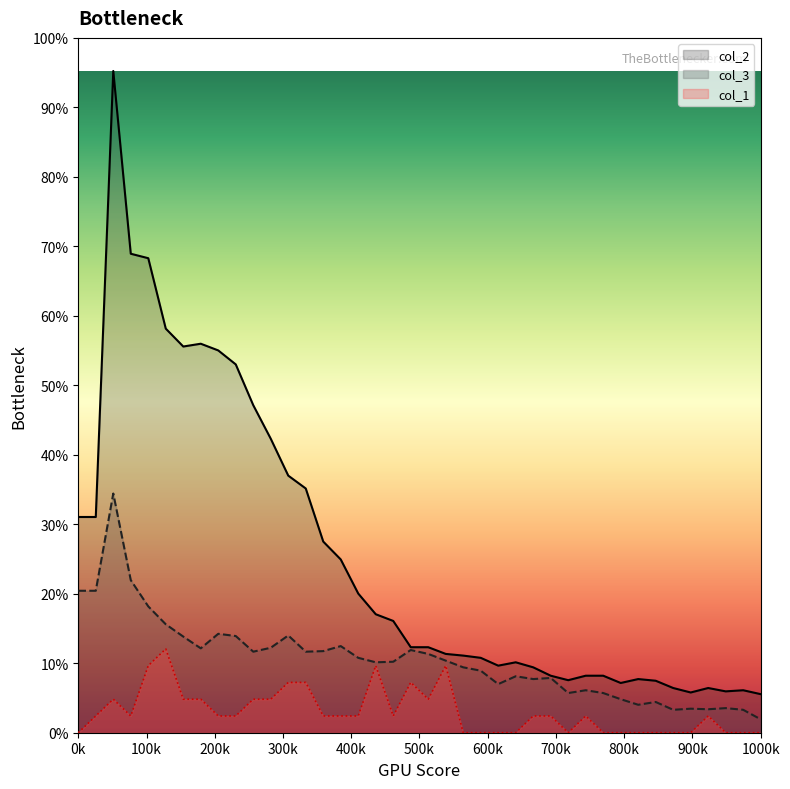

How many interior local peaks does the col_1 series have?

7